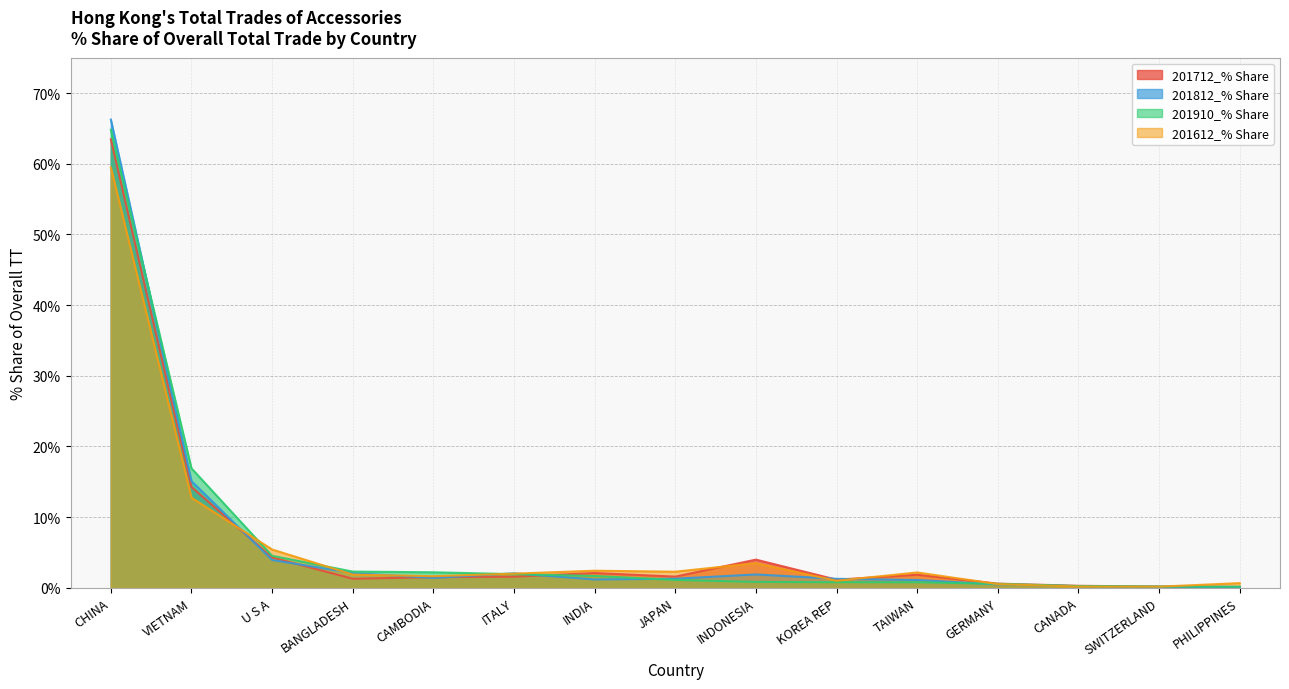

What is the value of the 201612_% Share point at the 12th from the left?

0.5